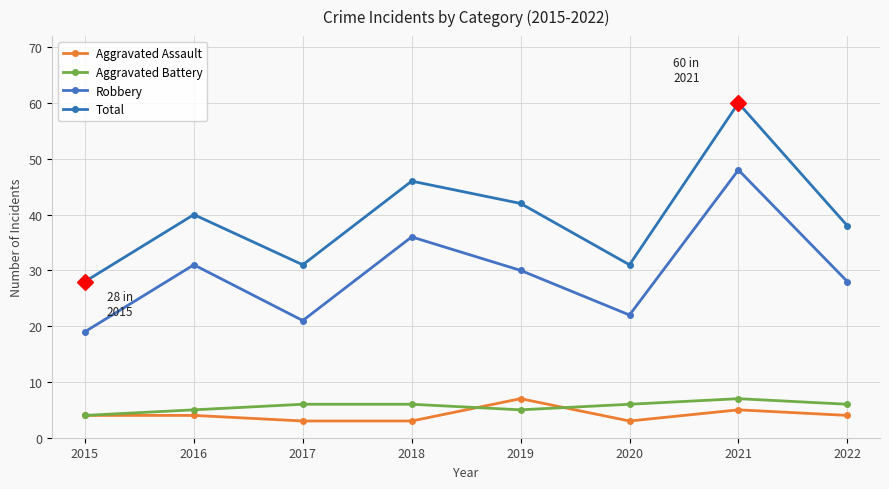

Between 2015 and 2018, which series saw the biggest shift?

Total